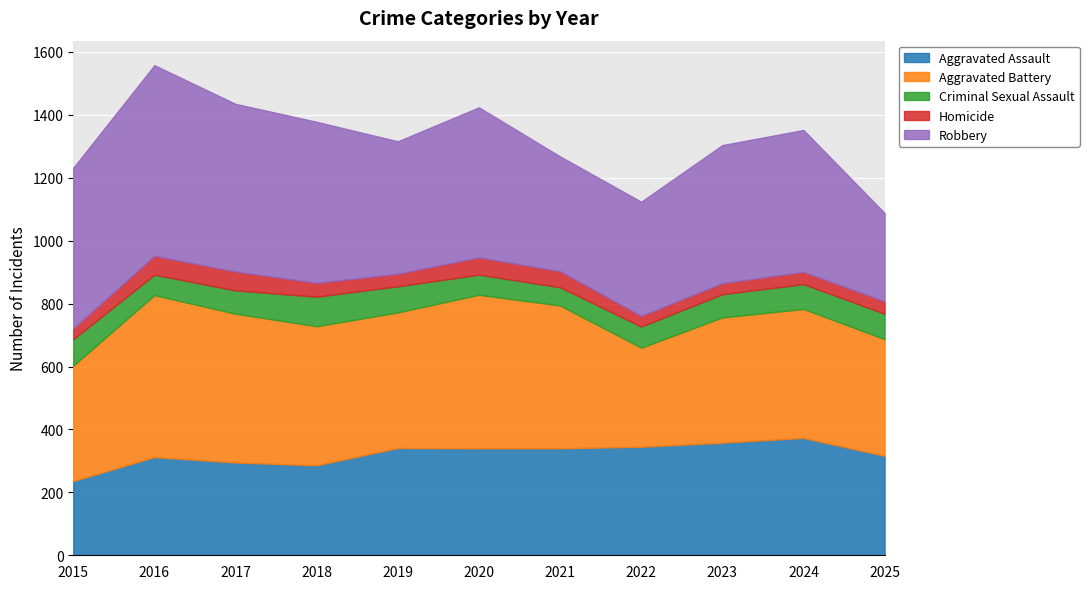

In Robbery, how many points are lower than both neighbors (excluding endpoints)?

2